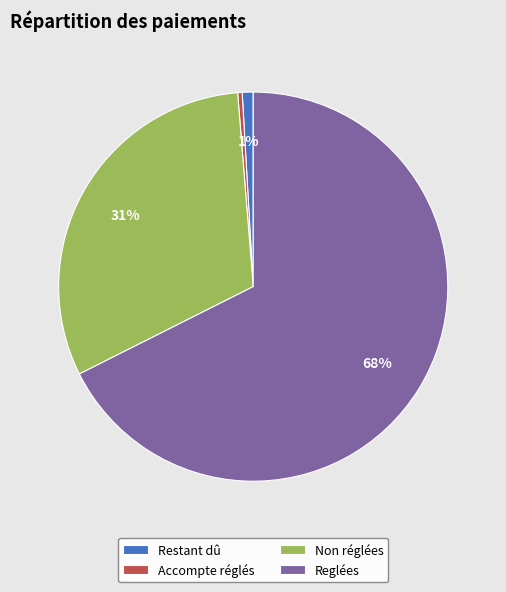

To the nearest percent, what is the combined percentage of Reglées and Non réglées?

99%